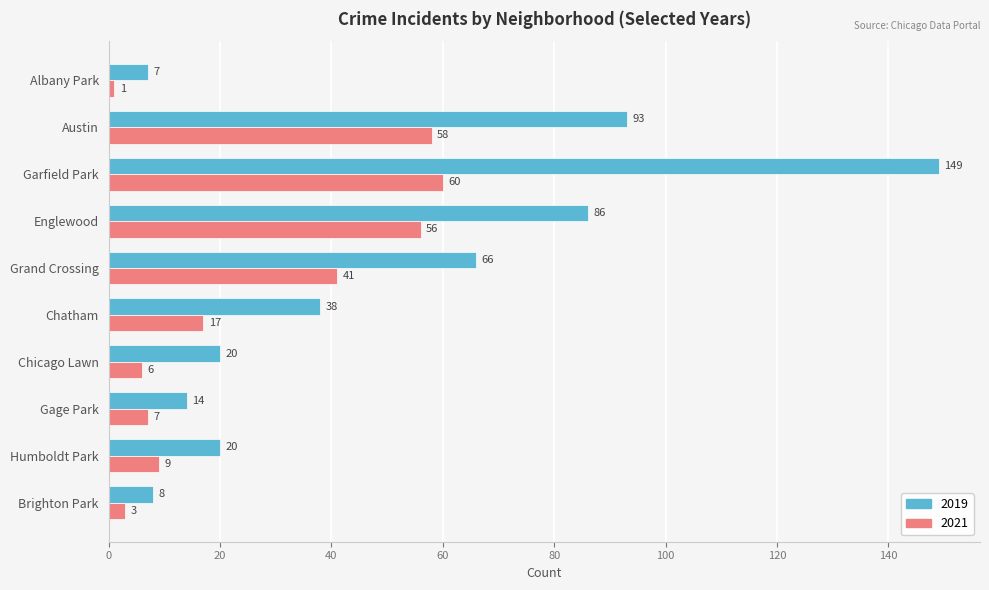

Which series has the largest total across all categories?

2019